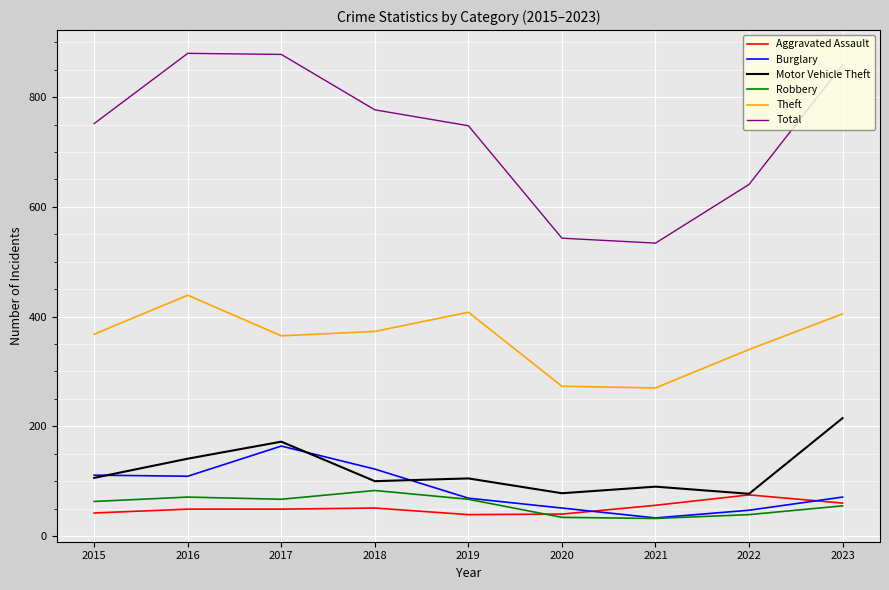

At which label does Robbery reach its peak?

2018